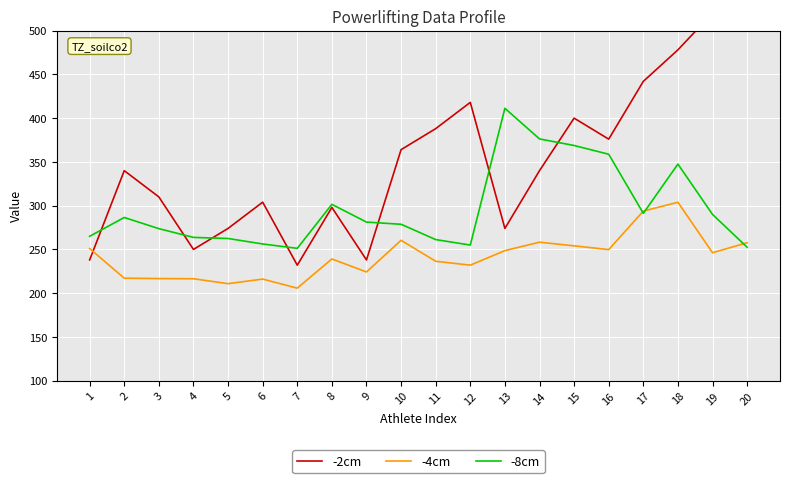

Which label corresponds to the largest value in the chart?

19